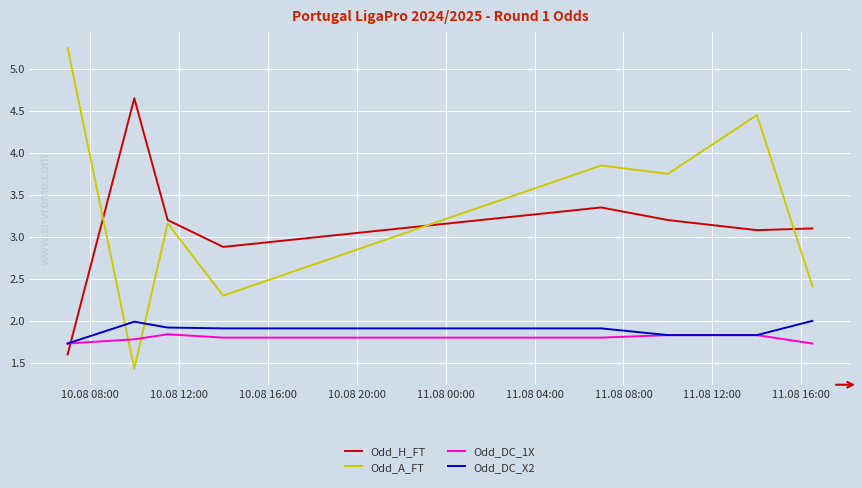

Which series has the largest range (max minus min)?

Odd_A_FT